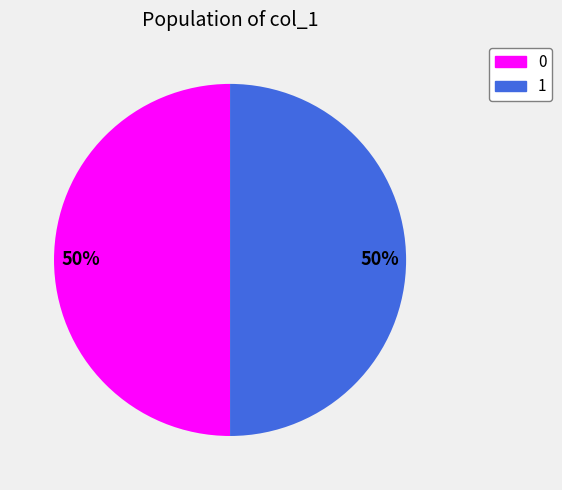

Count the number of slices in the pie.

2